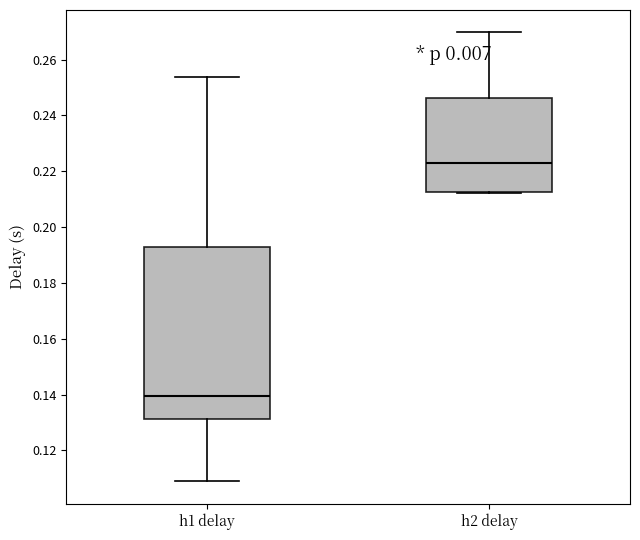

Which box is the tallest, from its lower edge to its upper edge?

h1 delay